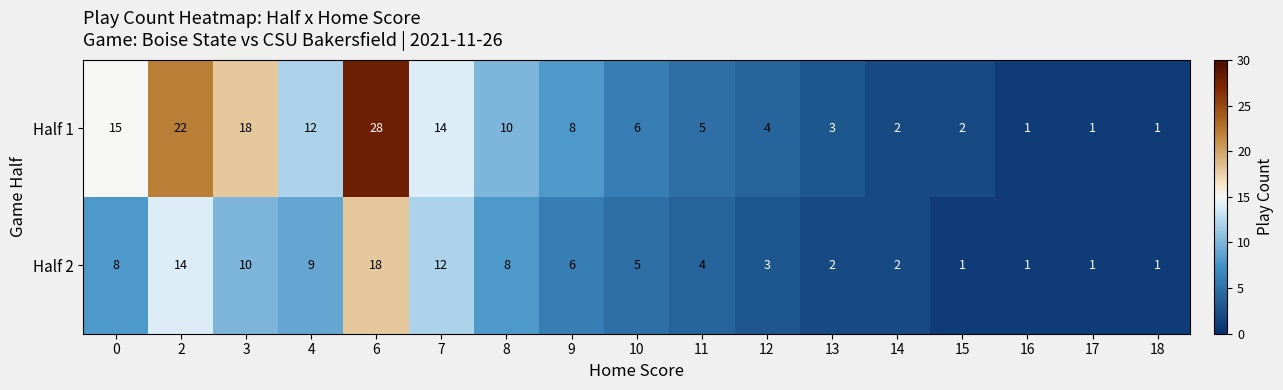

What is the spread (max minus min) of values at 2?

8